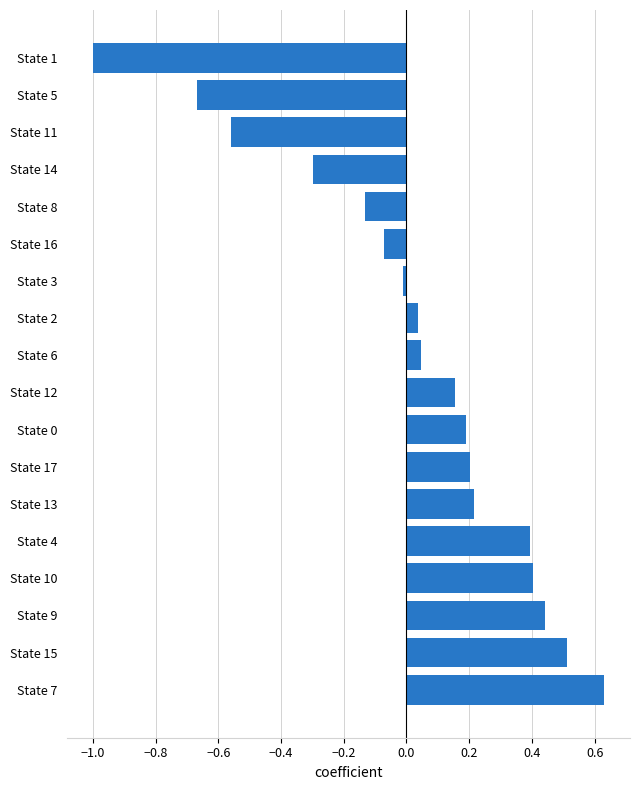

Read the value at State 15.

0.5